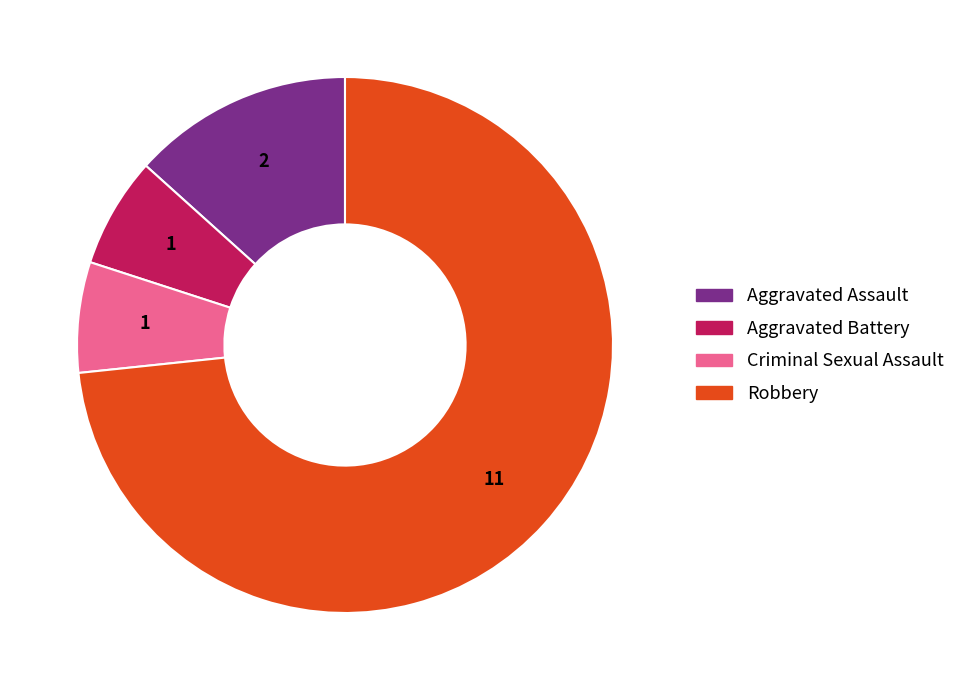

Which slice represents more than half of the pie?

Robbery